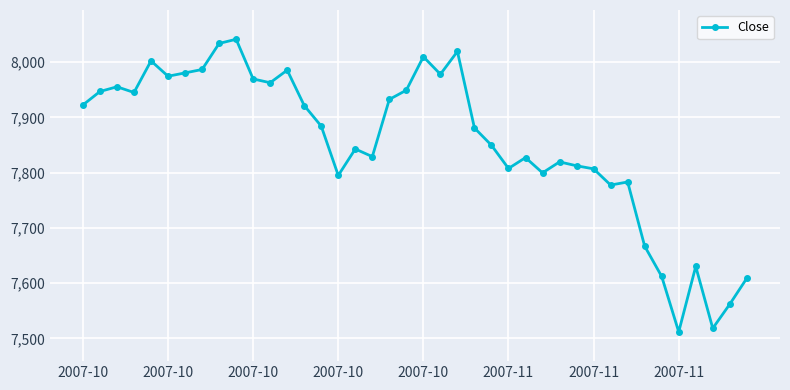

What is the average value?

7853.5